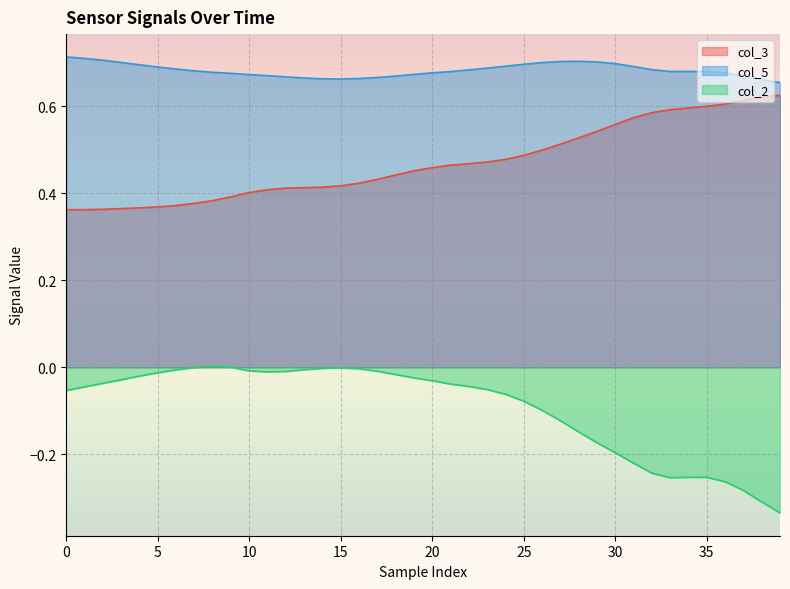

What is the spread (max minus min) of values at 30?

0.9